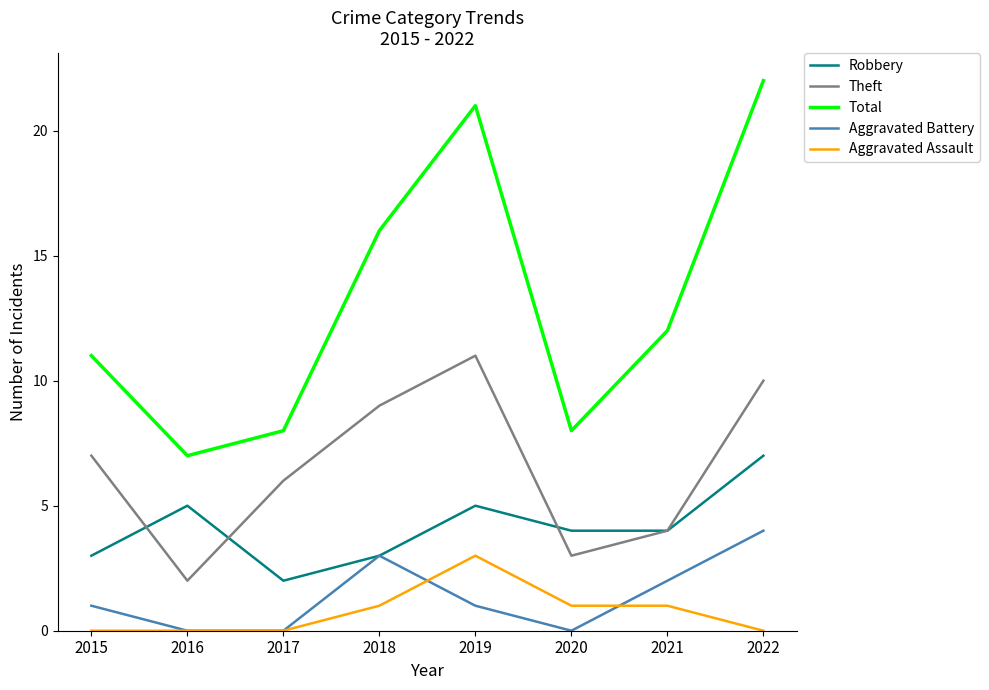

True or false: Aggravated Assault has more than 0 interior local peaks.

True